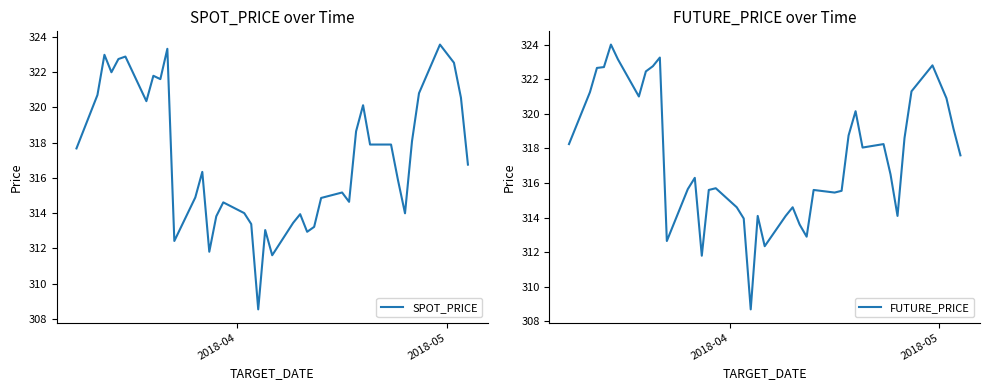

What is the maximum value for SPOT_PRICE?

323.6